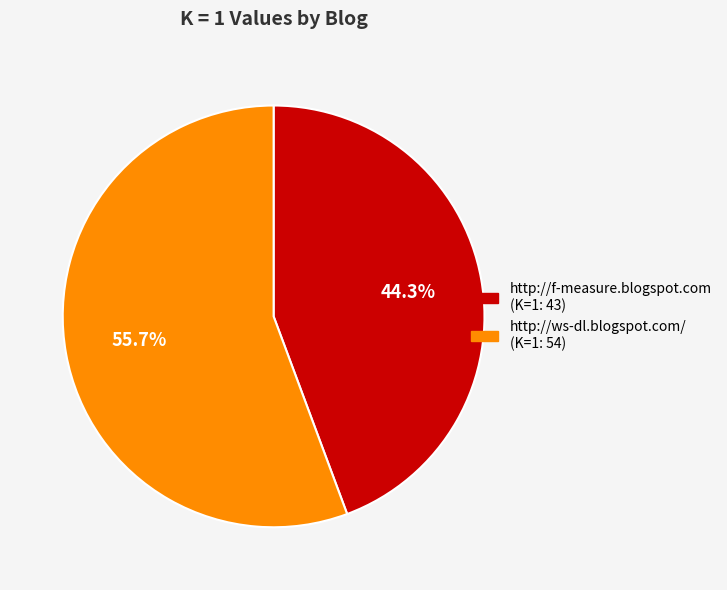

Count the number of slices in the pie.

2